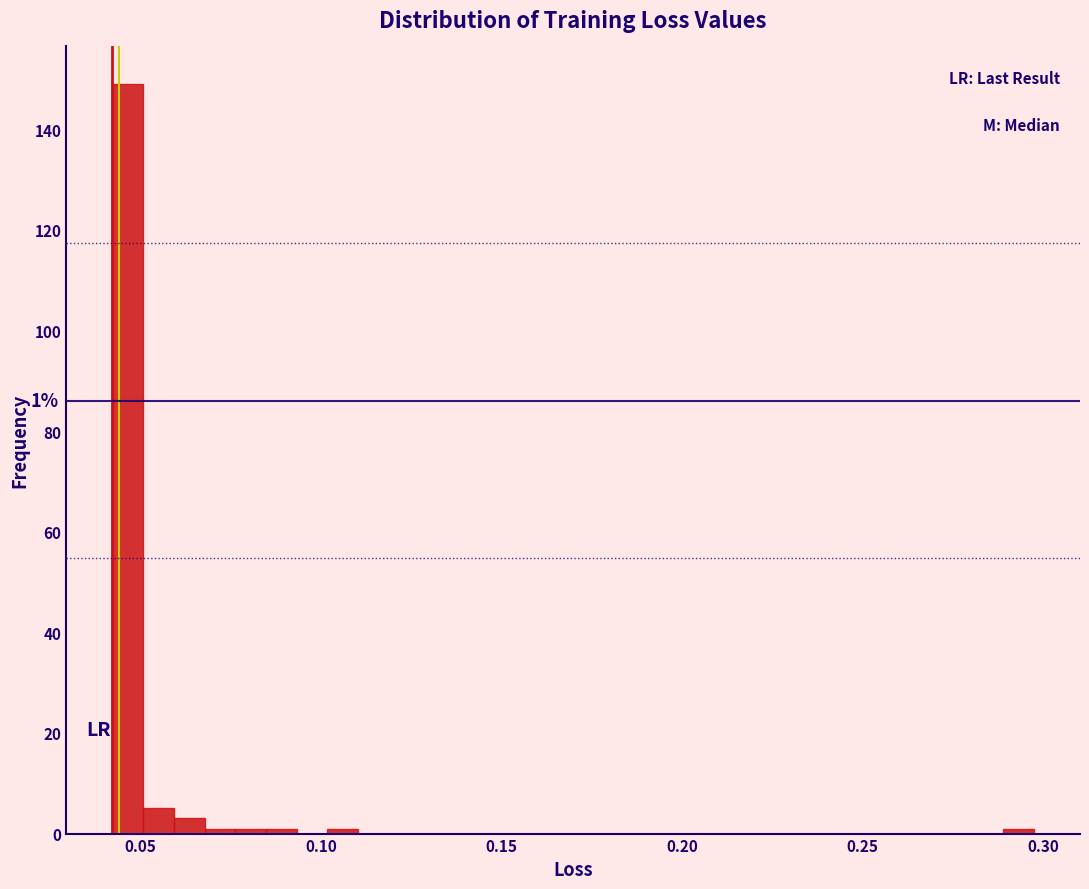

Read against the x-axis, roughly where is the centre of the tallest bar?

0.045